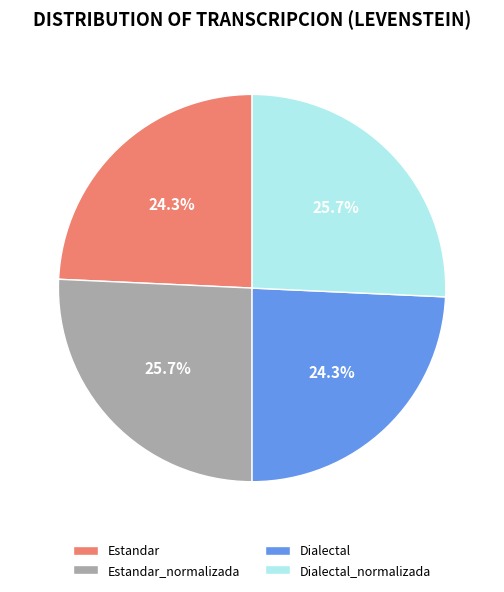

What is the total percentage of Dialectal_normalizada and Estandar?

50.0%